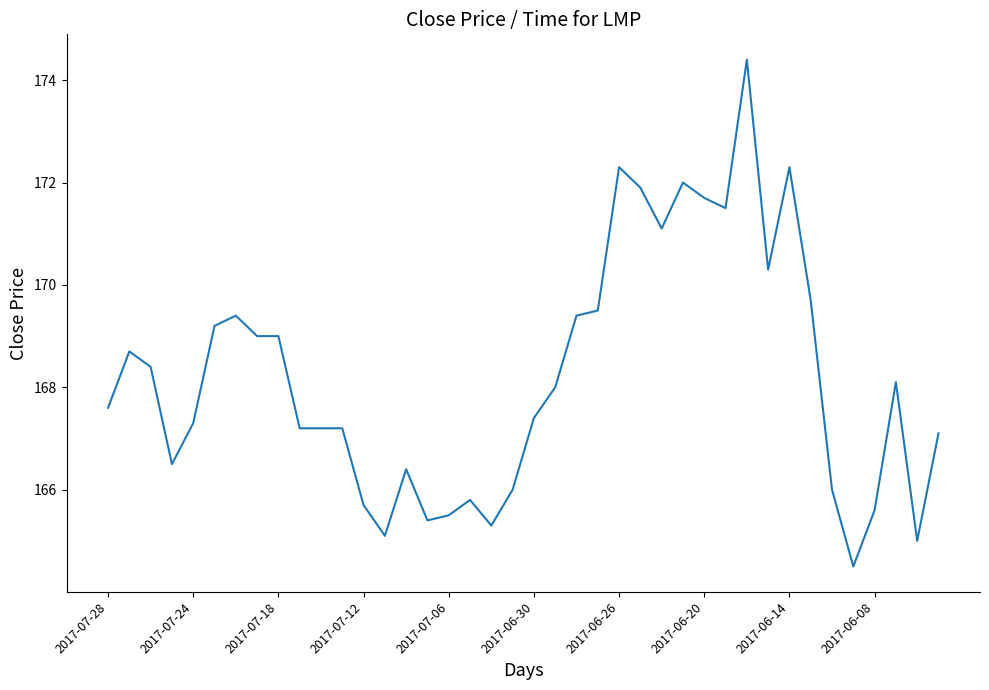

What is the difference between the maximum and minimum values?

9.9